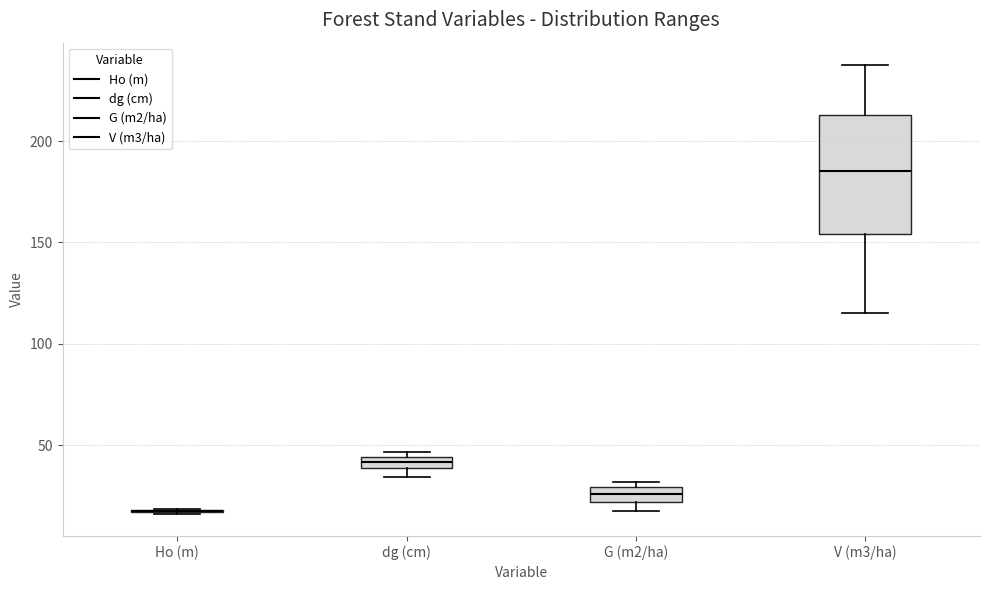

Which box is the tallest, from its lower edge to its upper edge?

V (m3/ha)